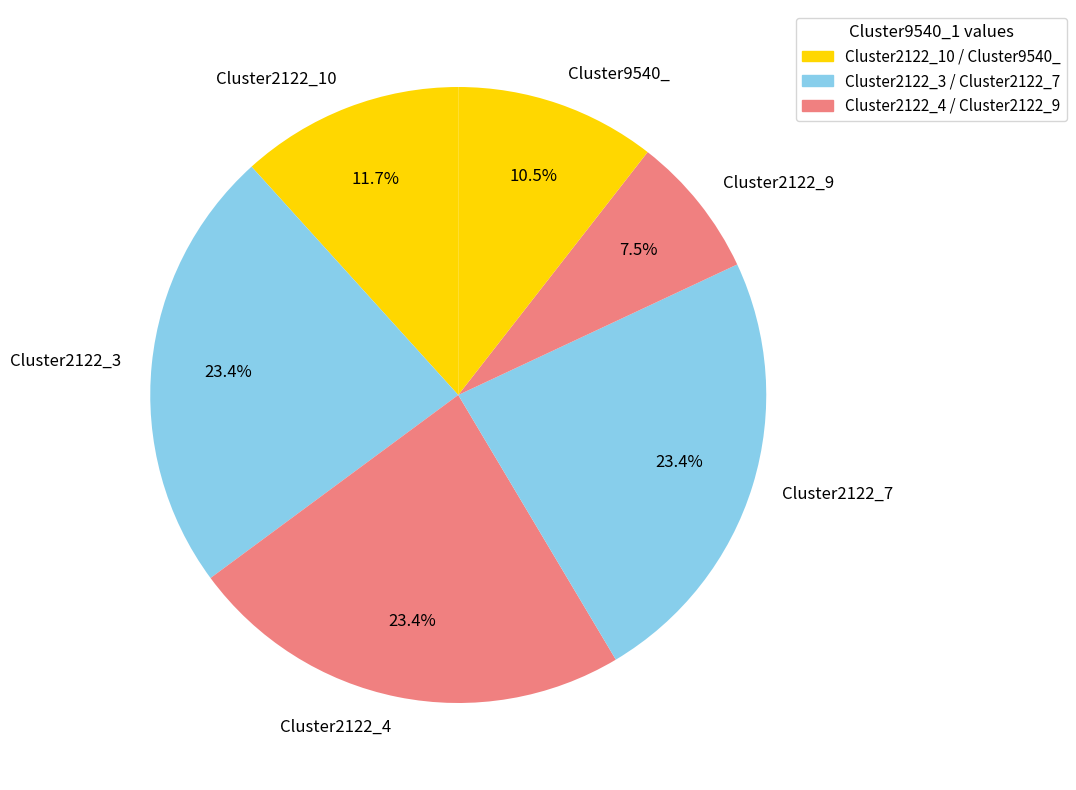

What is the smallest slice in the pie chart?

Cluster2122_9